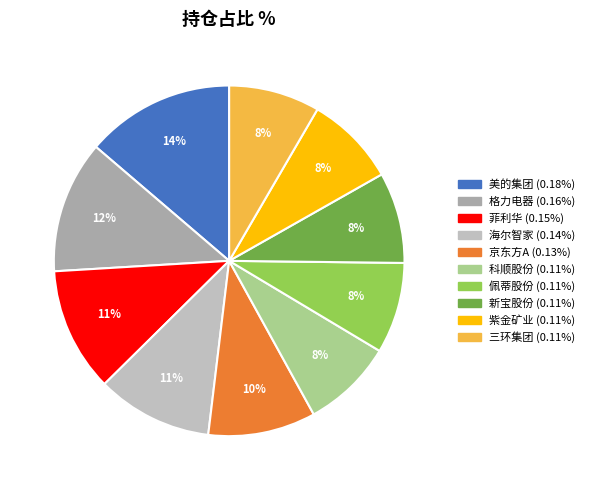

Do 菲利华 and 新宝股份 together represent more than half of the pie?

No